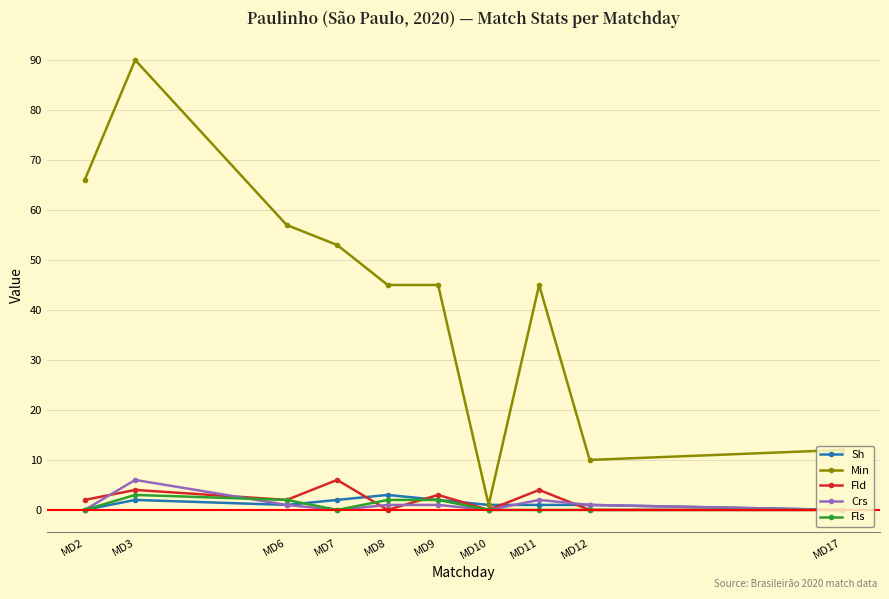

What are all the series names shown in the legend?

Sh, Min, Fld, Crs, Fls